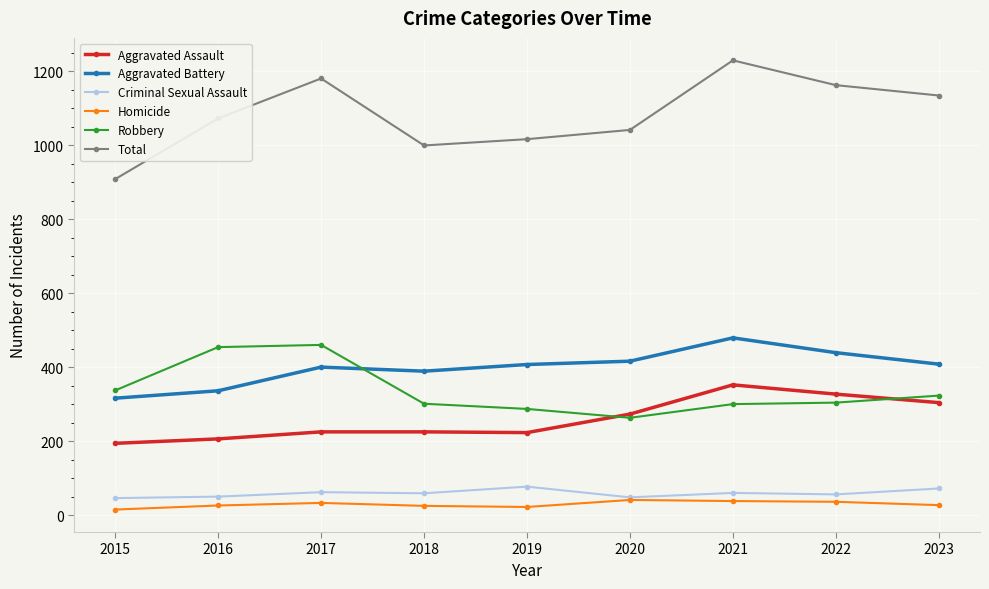

At which category does the chart reach its peak across all series?

2021